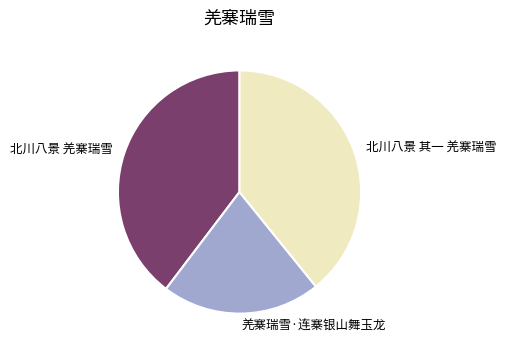

Is the sum of 北川八景 羌寨瑞雪 and 北川八景 其一 羌寨瑞雪 greater than half?

Yes